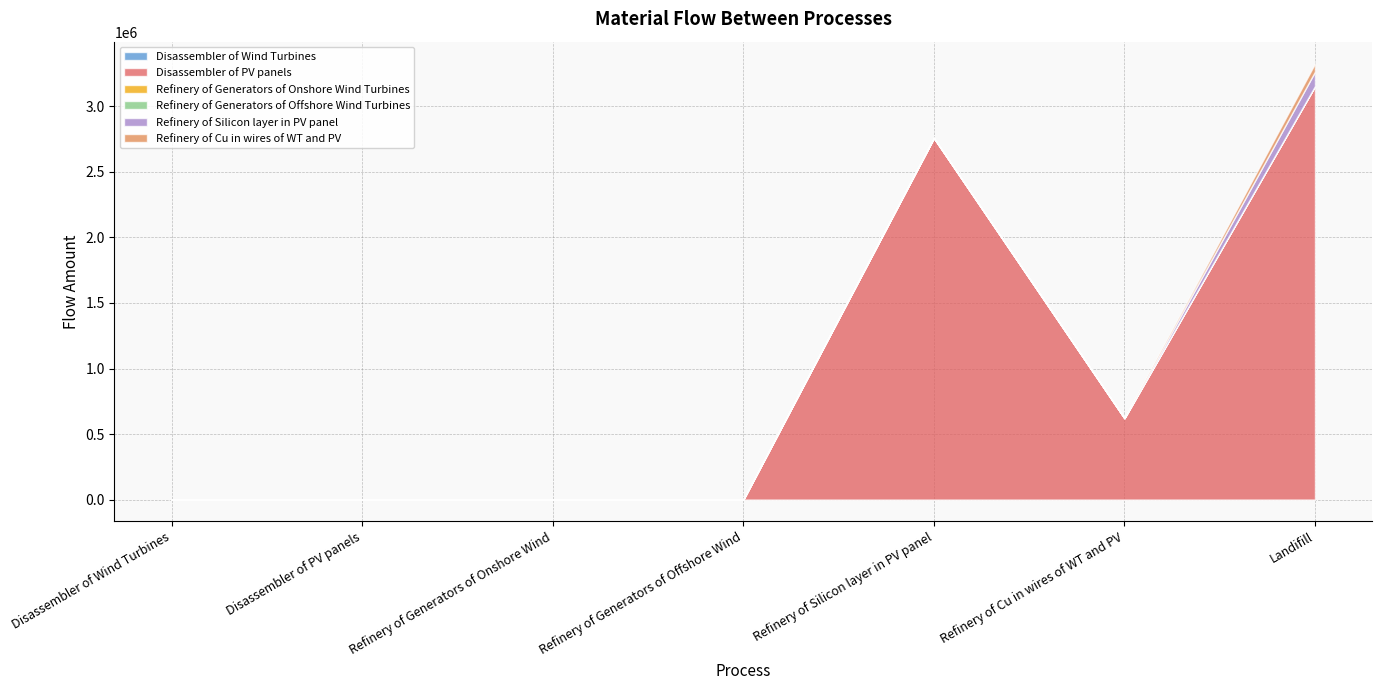

Reading right to left, transcribe all the data shown in this chart.

Disassembler of Wind Turbines: Landifill=169.3	Refinery of Cu in wires of WT and PV=40.2	Refinery of Silicon layer in PV panel=0.0	Refinery of Generators of Offshore Wind=0.5	Refinery of Generators of Onshore Wind=82.1	Disassembler of PV panels=0.0	Disassembler of Wind Turbines=0.0
Disassembler of PV panels: Landifill=3154814.0	Refinery of Cu in wires of WT and PV=621320.2	Refinery of Silicon layer in PV panel=2759835.4	Refinery of Generators of Offshore Wind=0.0	Refinery of Generators of Onshore Wind=0.0	Disassembler of PV panels=0.0	Disassembler of Wind Turbines=0.0
Refinery of Generators of Onshore Wind Turbines: Landifill=6.6	Refinery of Cu in wires of WT and PV=0.0	Refinery of Silicon layer in PV panel=0.0	Refinery of Generators of Offshore Wind=0.0	Refinery of Generators of Onshore Wind=0.0	Disassembler of PV panels=0.0	Disassembler of Wind Turbines=0.0
Refinery of Generators of Offshore Wind Turbines: Landifill=0.0	Refinery of Cu in wires of WT and PV=0.0	Refinery of Silicon layer in PV panel=0.0	Refinery of Generators of Offshore Wind=0.0	Refinery of Generators of Onshore Wind=0.0	Disassembler of PV panels=0.0	Disassembler of Wind Turbines=0.0
Refinery of Silicon layer in PV panel: Landifill=110393.4	Refinery of Cu in wires of WT and PV=0.0	Refinery of Silicon layer in PV panel=0.0	Refinery of Generators of Offshore Wind=0.0	Refinery of Generators of Onshore Wind=0.0	Disassembler of PV panels=0.0	Disassembler of Wind Turbines=0.0
Refinery of Cu in wires of WT and PV: Landifill=62136.0	Refinery of Cu in wires of WT and PV=0.0	Refinery of Silicon layer in PV panel=0.0	Refinery of Generators of Offshore Wind=0.0	Refinery of Generators of Onshore Wind=0.0	Disassembler of PV panels=0.0	Disassembler of Wind Turbines=0.0